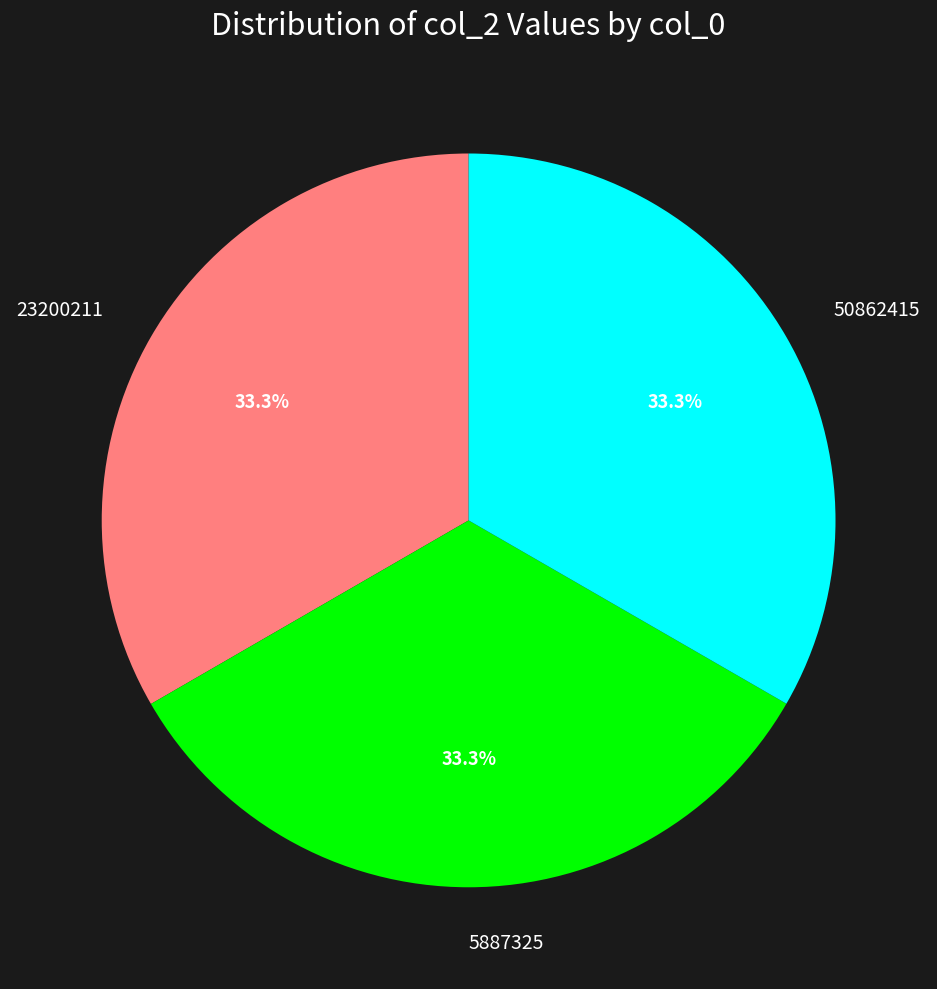

To the nearest percent, what is the combined percentage of 23200211 and 50862415?

67%